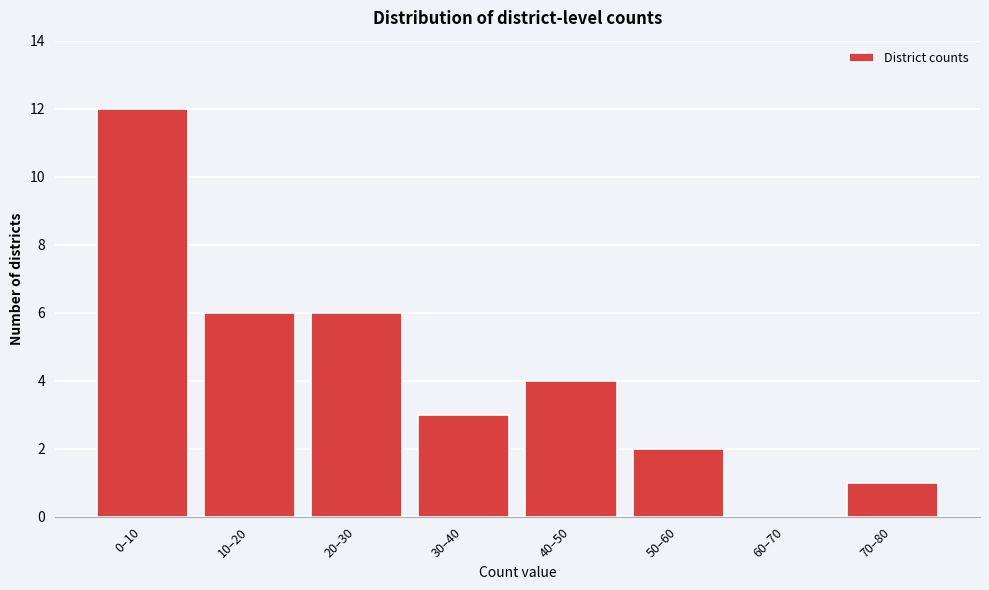

Reading left to right, list all the values displayed in this chart.

0–10=12	10–20=6	20–30=6	30–40=3	40–50=4	50–60=2	60–70=0	70–80=1